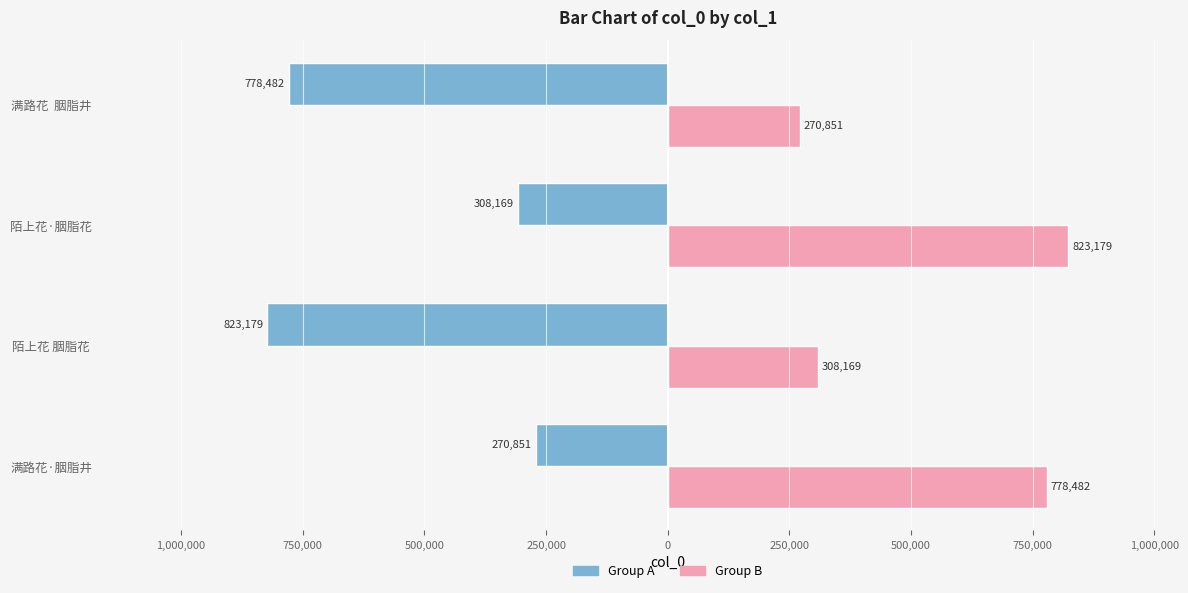

Reading left to right, list all the values displayed in this chart.

Group A: -270851	-823179	-308169	-778482
Group B: 778482	308169	823179	270851